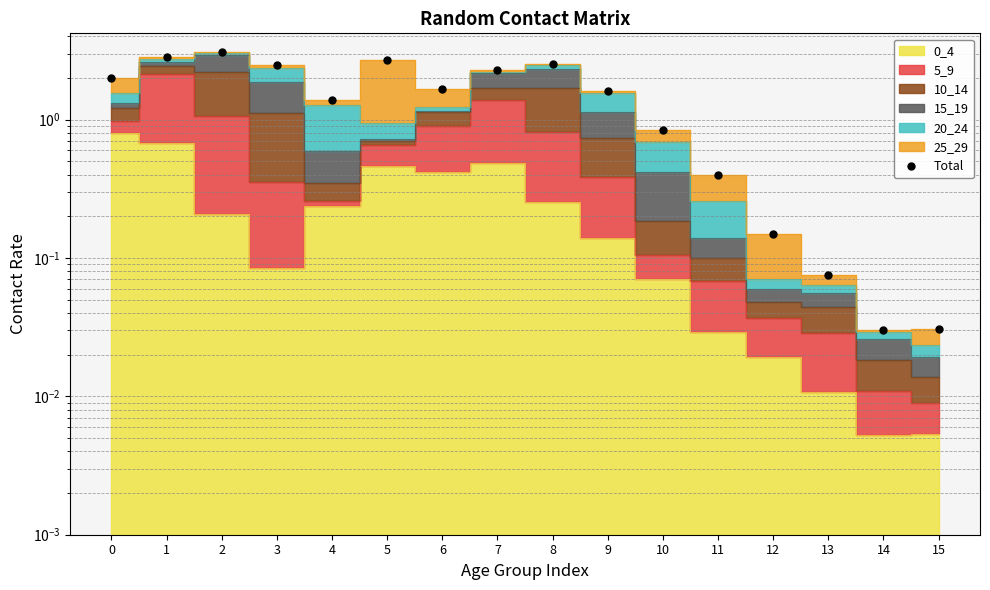

What is the maximum value shown in the chart?

3.1